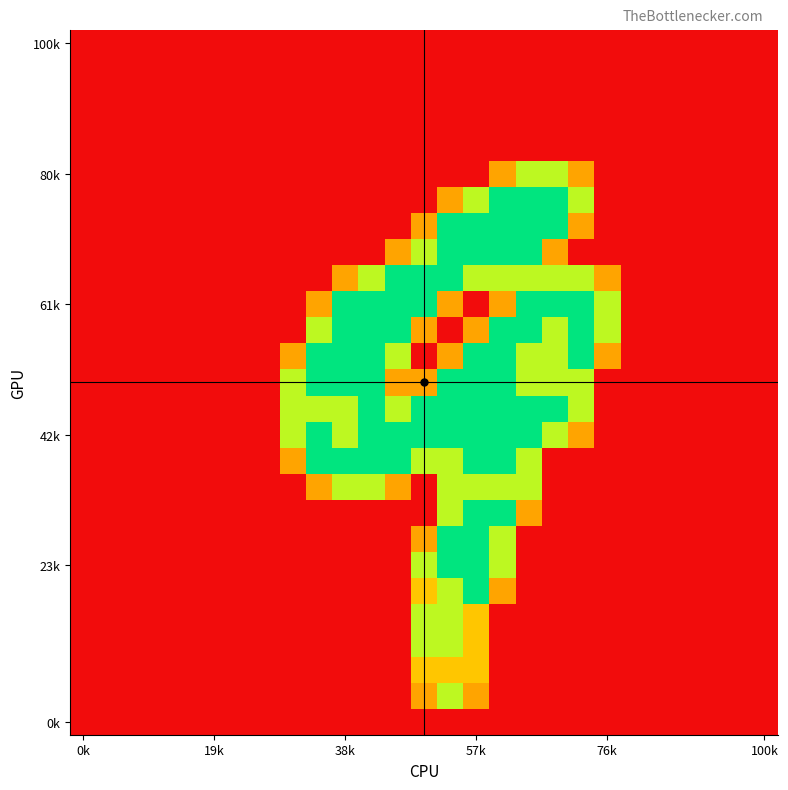

How many categories are shown in the chart?

27